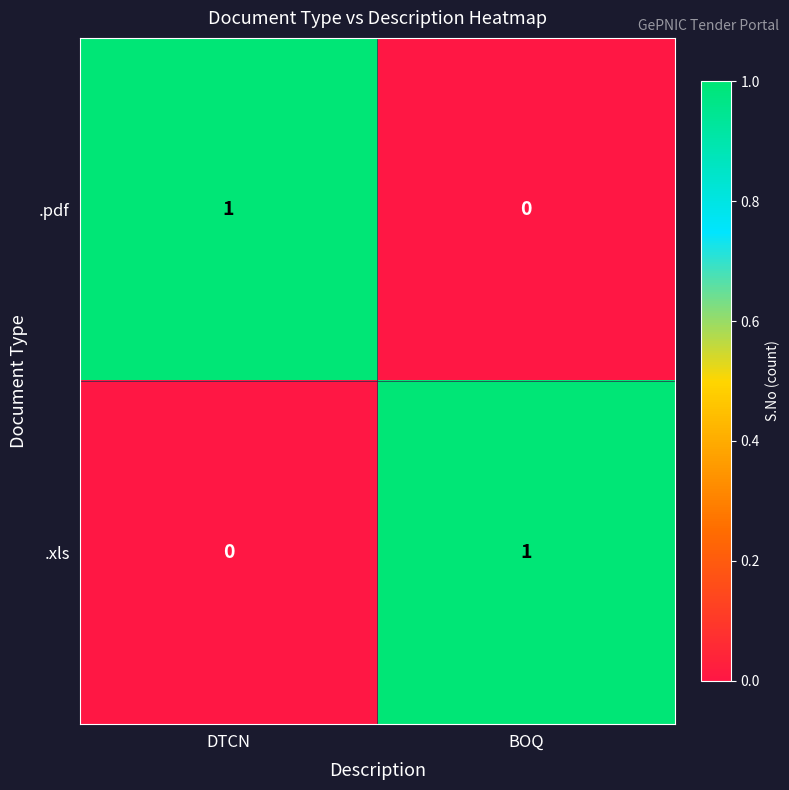

Is it true that .xls equals 0 at DTCN?

True